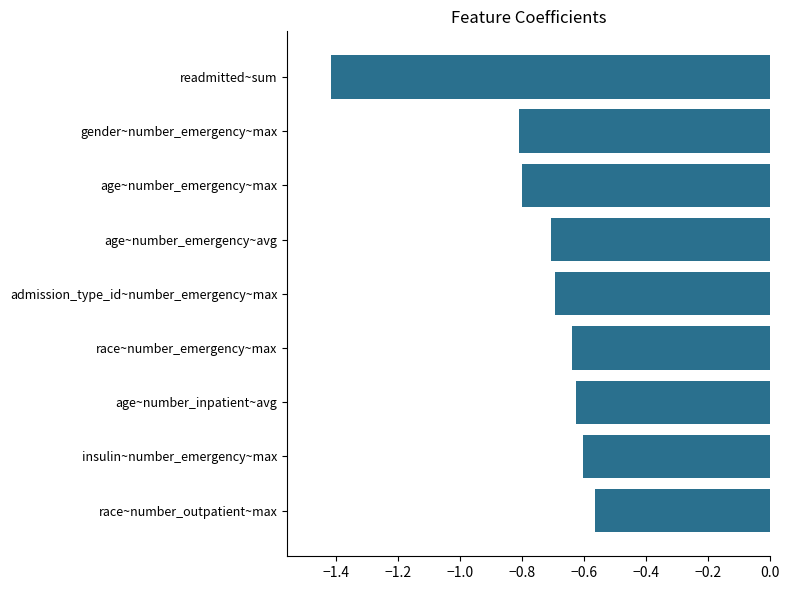

What is the difference between the second highest and second lowest values?

0.2